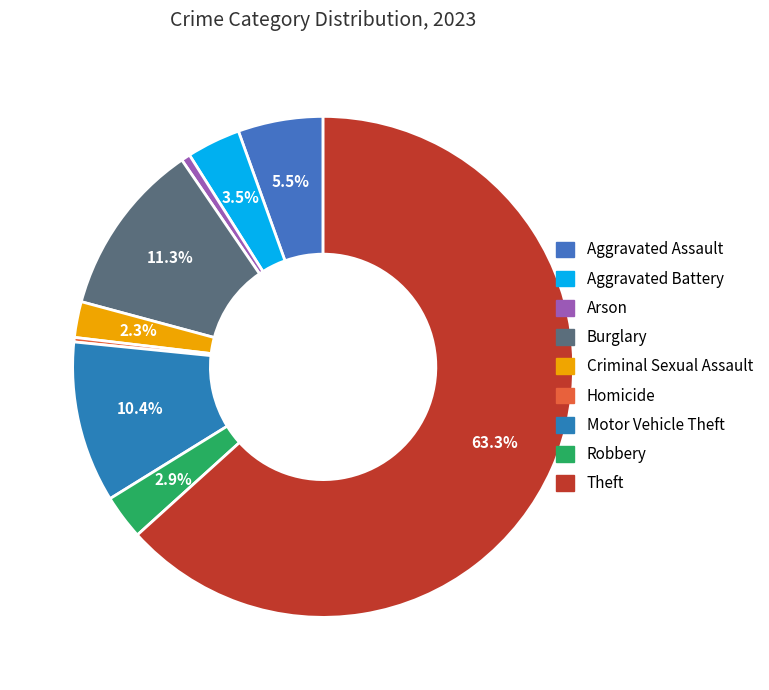

Is it true that Theft is 70% of the pie?

False